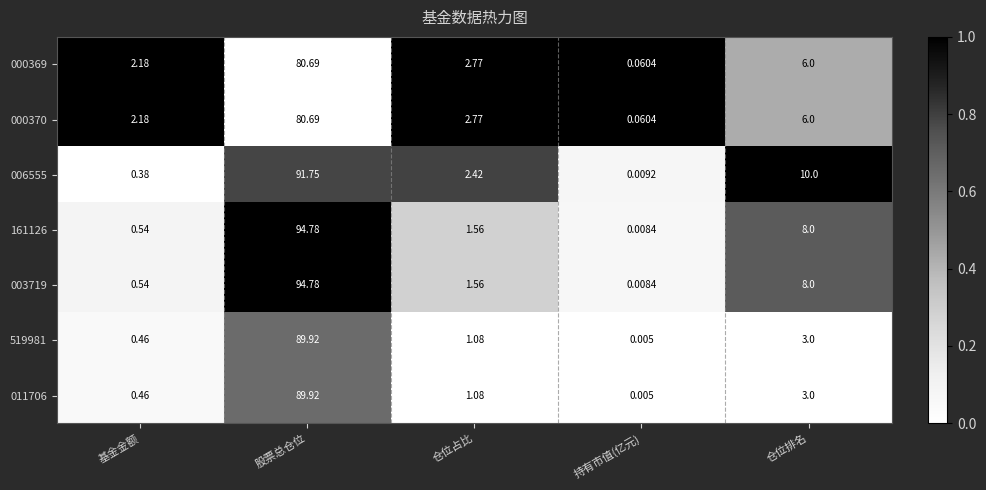

At which label is 003719 closest to 47?

仓位排名